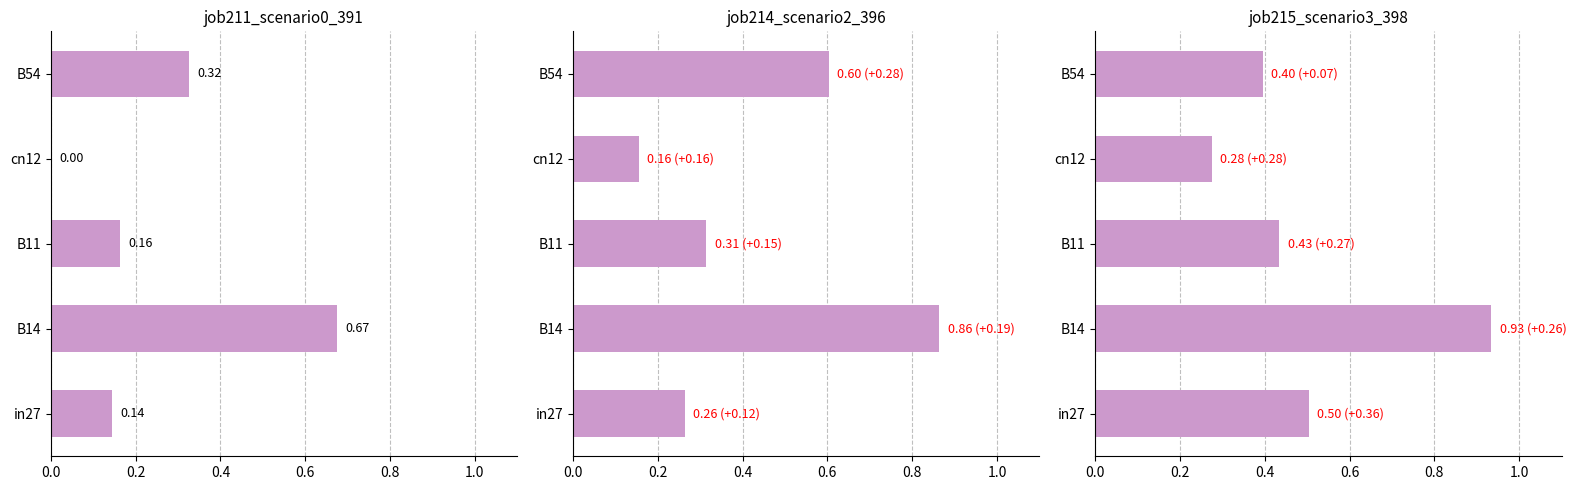

Reading left to right, list all the values displayed in this chart.

job211_scenario0_391: 0.0=0.1	0.2=0.7	0.4=0.2	0.6=0.0	0.8=0.3
job214_scenario2_396: 0.0=0.3	0.2=0.9	0.4=0.3	0.6=0.2	0.8=0.6
job215_scenario3_398: 0.0=0.5	0.2=0.9	0.4=0.4	0.6=0.3	0.8=0.4